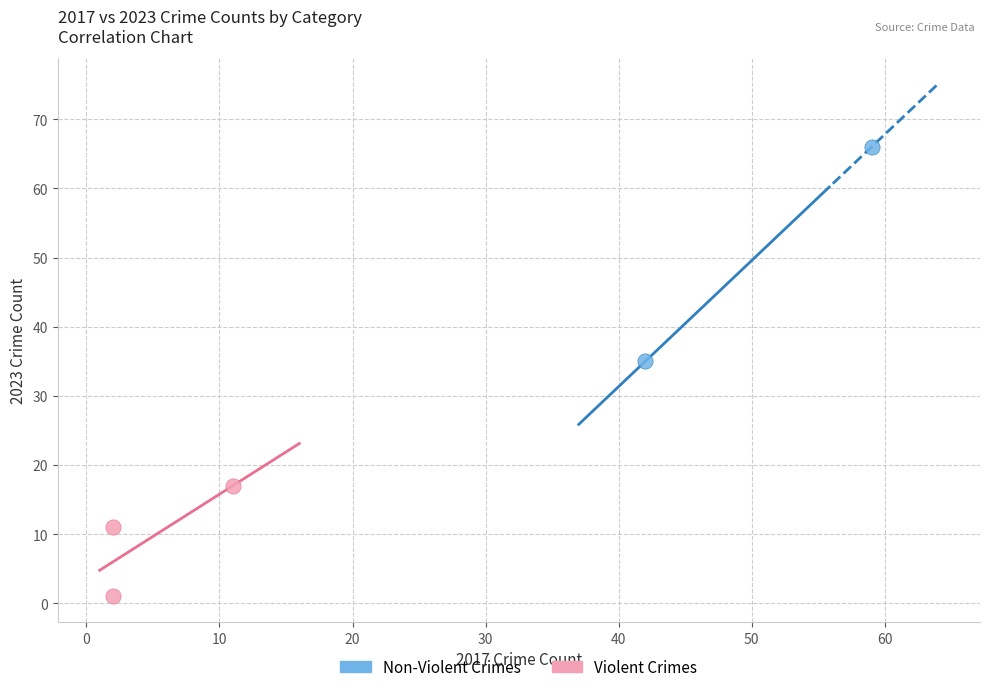

What are all the series names shown in the legend?

Non-Violent Crimes, Violent Crimes